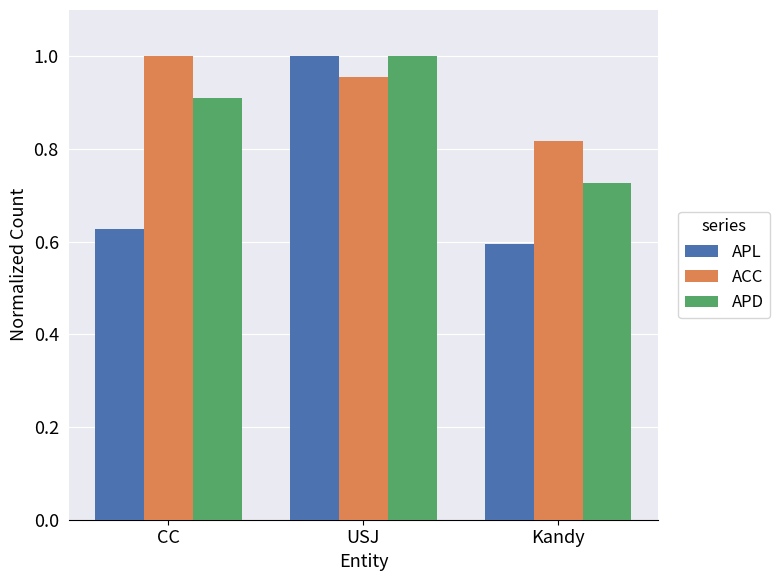

How many APL values are between 0 and 1?

3